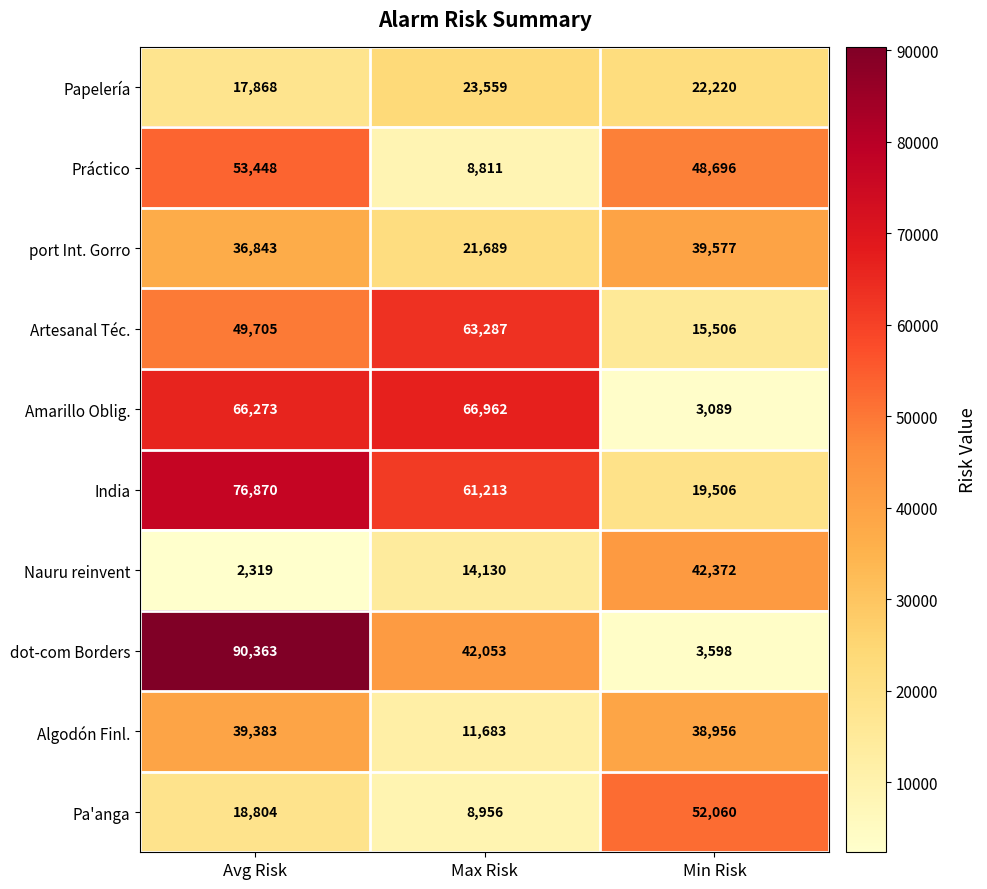

What is the spread (max minus min) of values at Min Risk?

48971